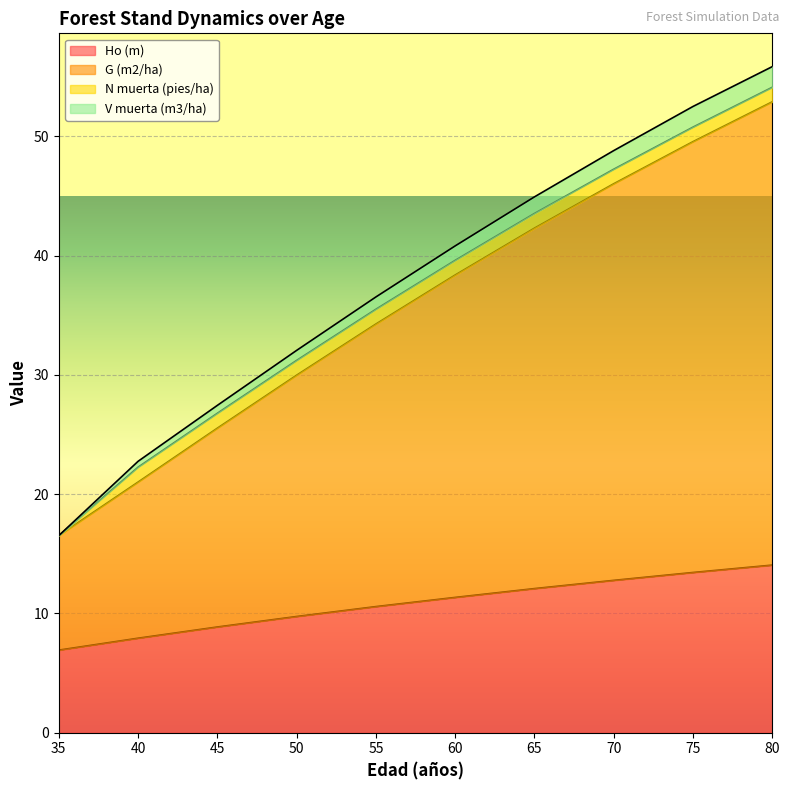

True or false: G (m2/ha) and V muerta (m3/ha) intersect in this chart.

False